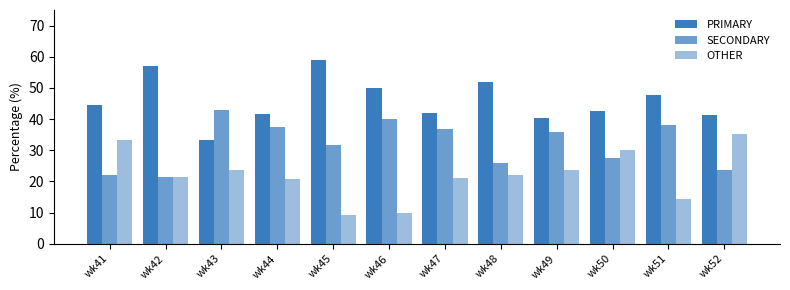

What is the value of the OTHER bar at the 8th from the left?

22.2